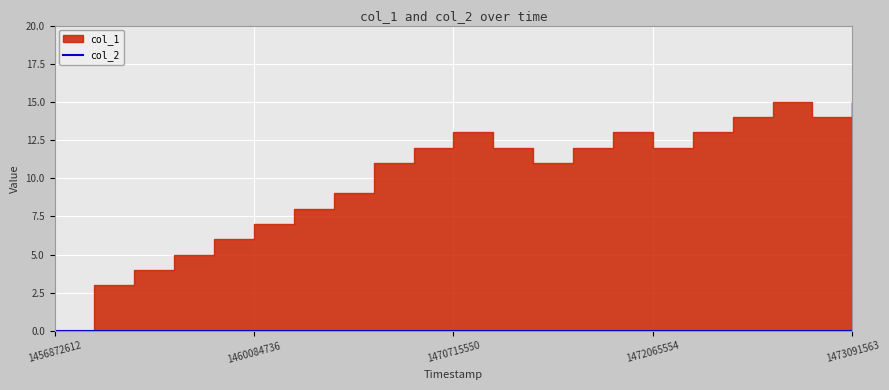

Is it true that col_2 equals 0 at 1456872612?

True